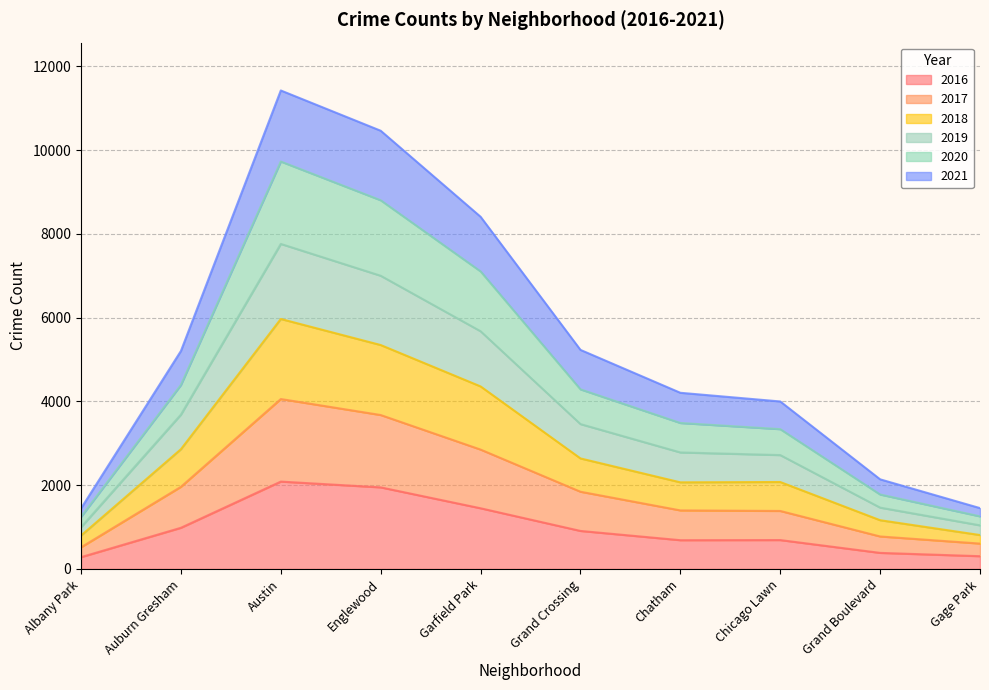

What is the total value across all series at Grand Boulevard?

2140